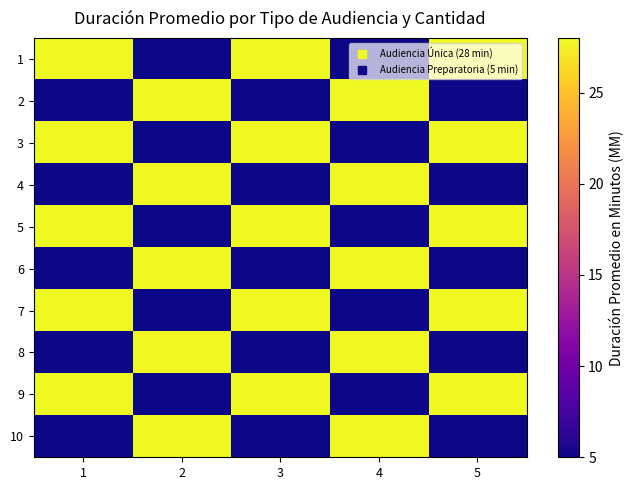

Count the number of data series in this chart.

10